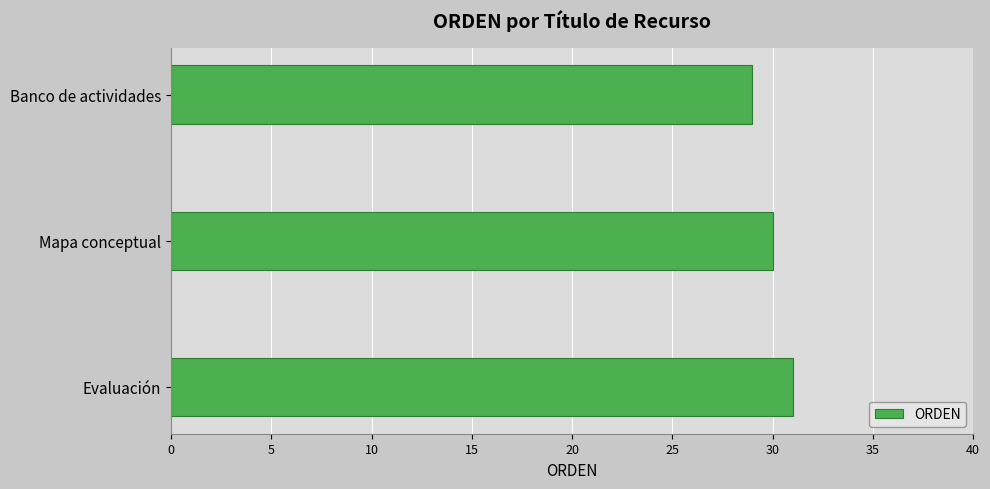

Which category has the highest value across all series?

Evaluación